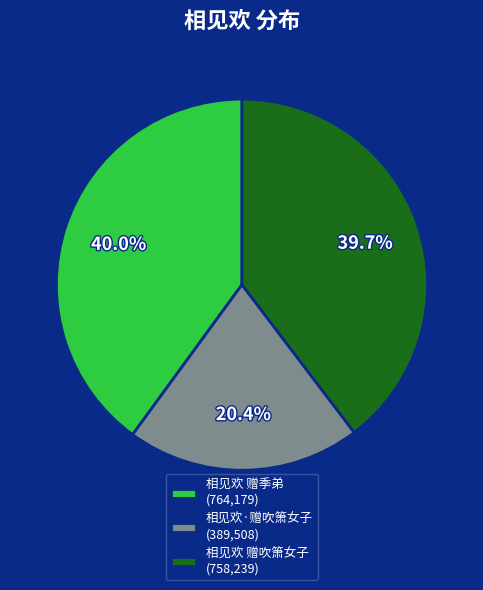

The 相见欢 赠季弟 slice represents 40% of the pie. True or false?

True